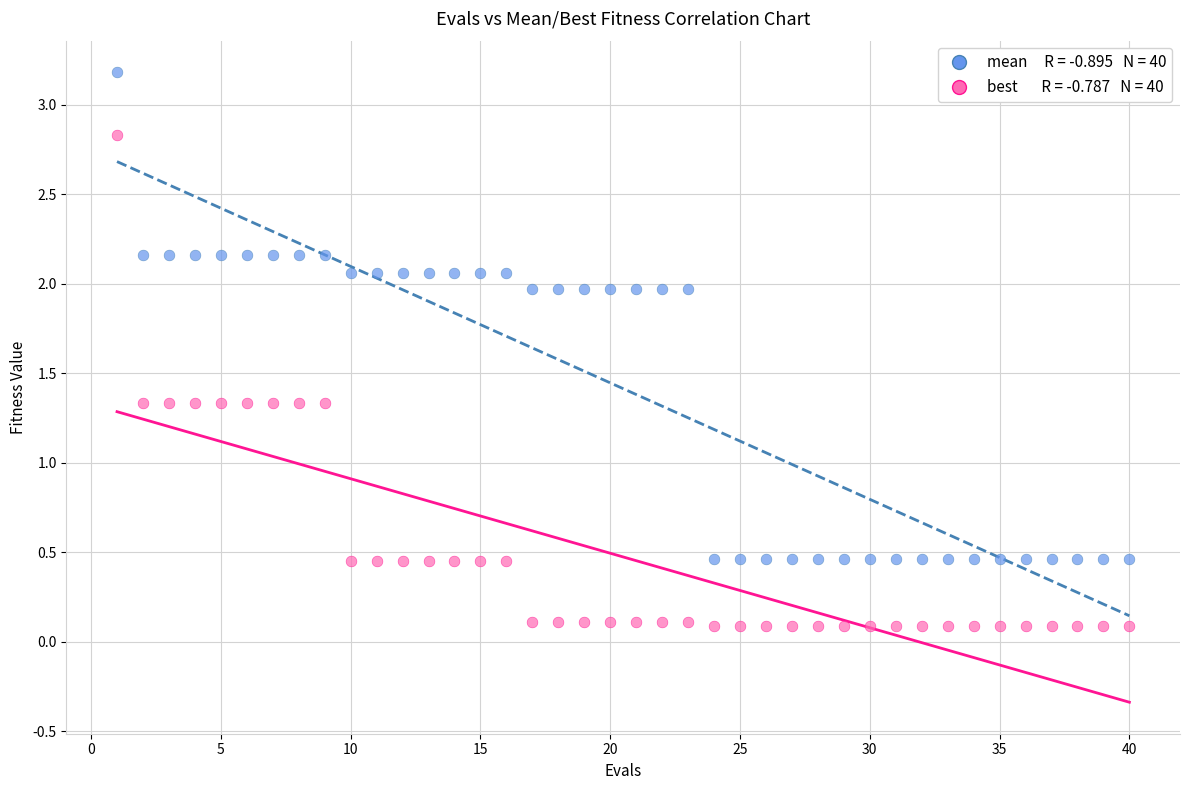

Across all data points, what is the range of X values (max minus min)?

39.0